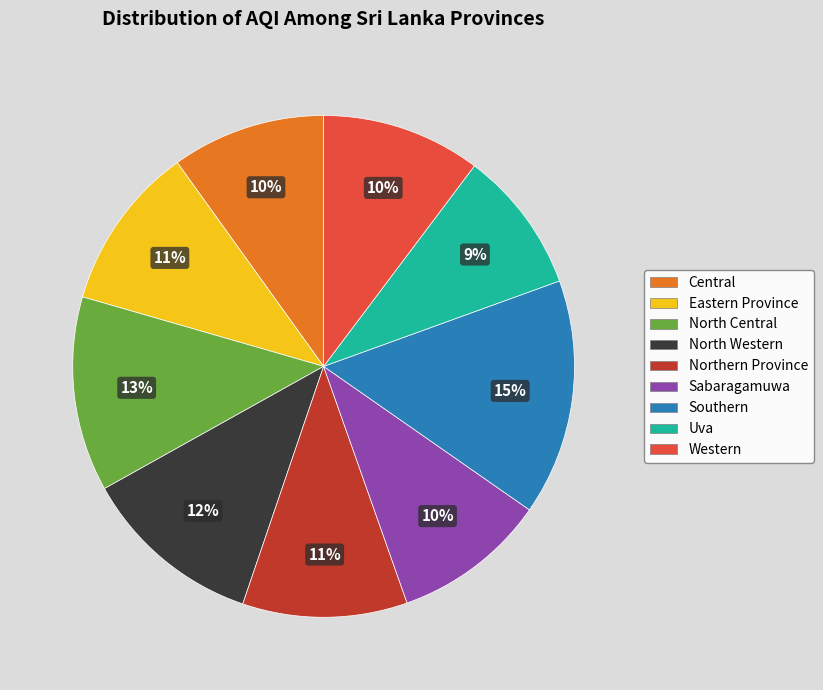

True or false: North Western accounts for 12% of the total.

True